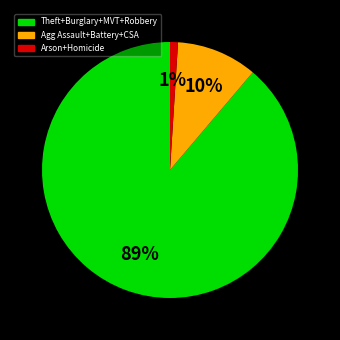

To the nearest percent, what is the difference between the largest and smallest slice percentages?

88%